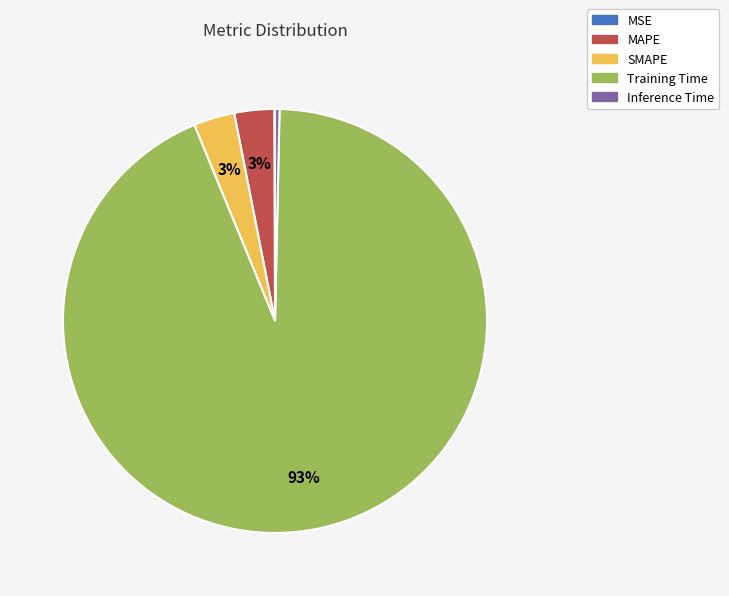

Is the sum of Training Time and SMAPE greater than half?

Yes